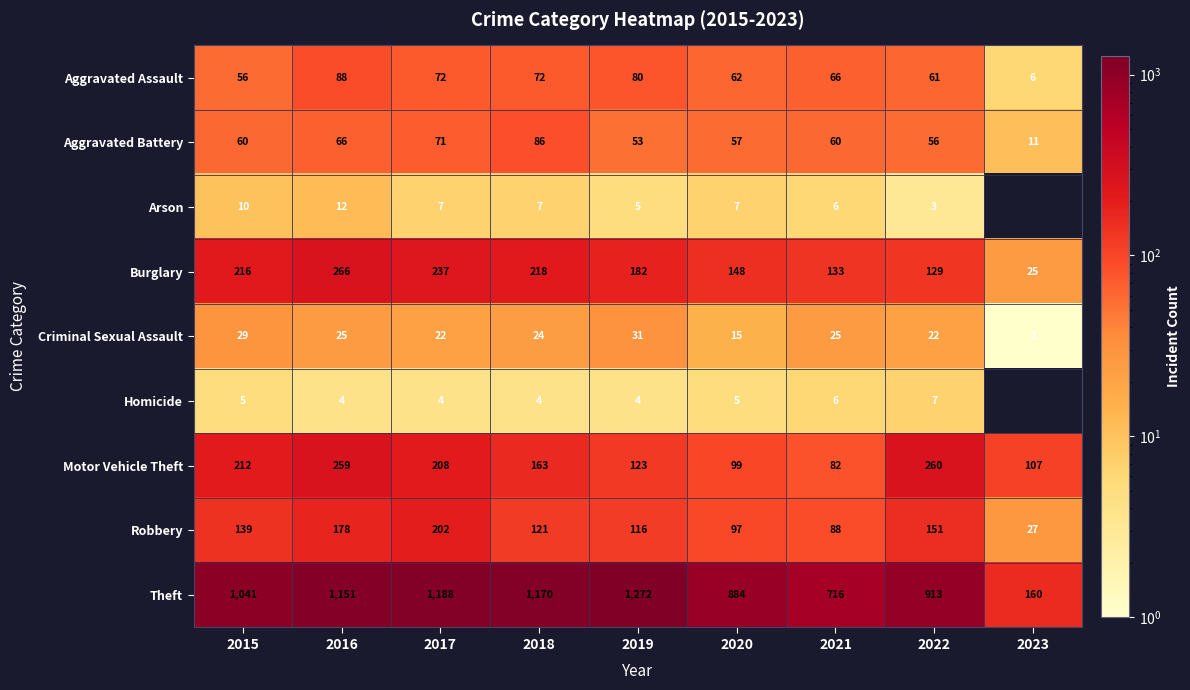

Is the value of Robbery at 2017 greater than the value of Aggravated Assault at 2020?

Yes